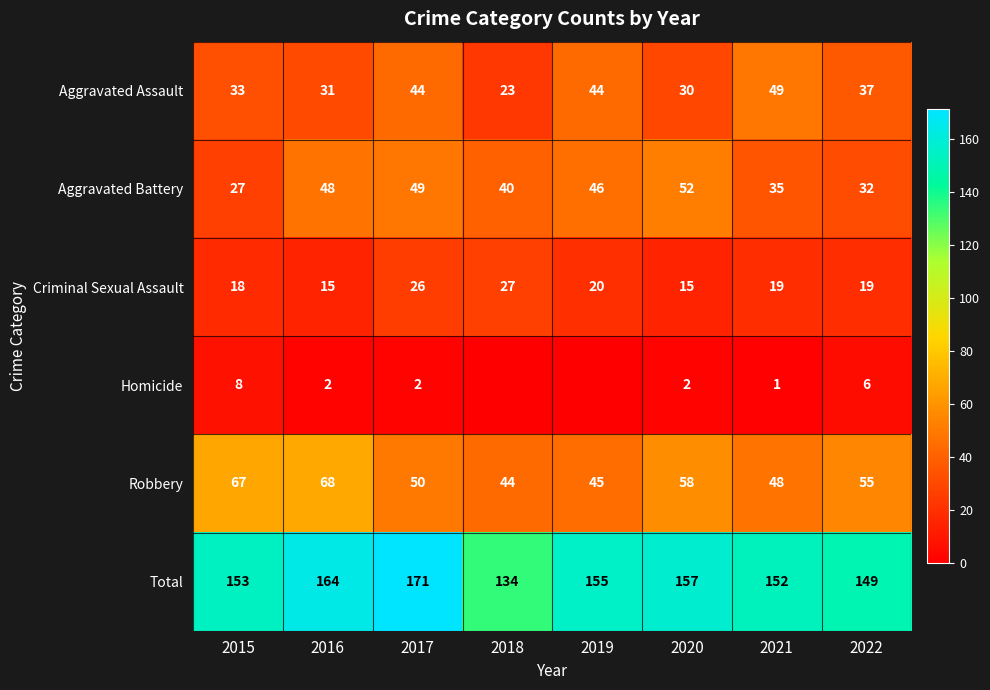

Between 2016 and 2018, which is larger?

2016